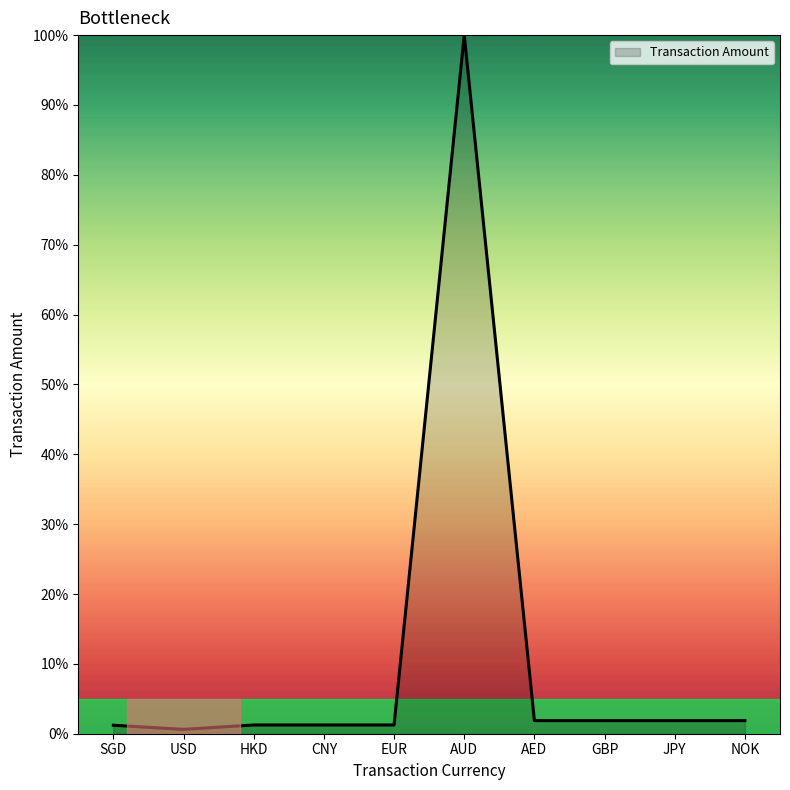

How many points are lower than both their immediate neighbors (excluding endpoints)?

2